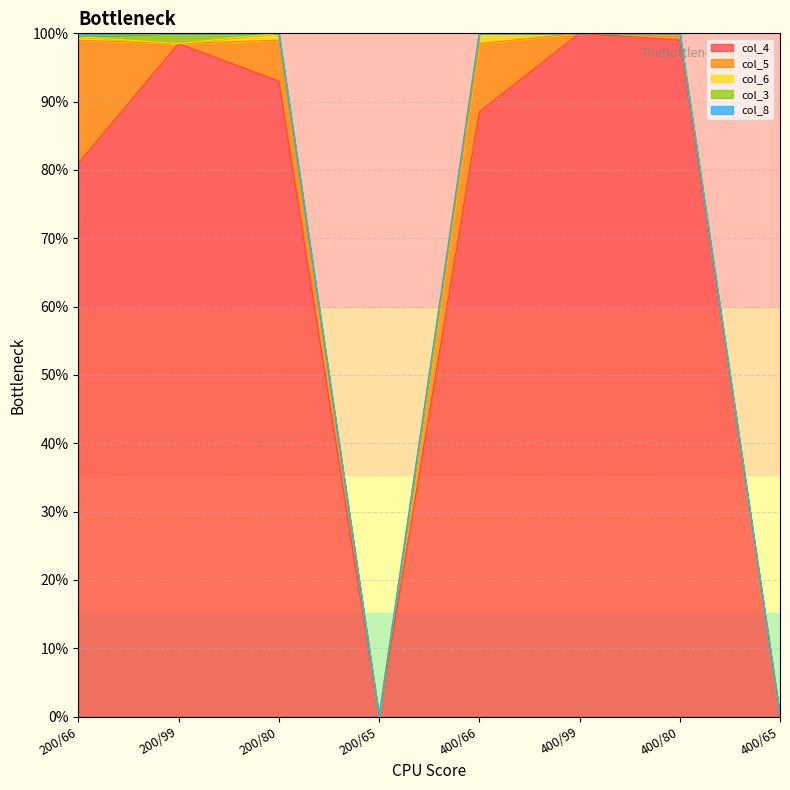

True or false: col_3 and col_4 intersect in this chart.

False